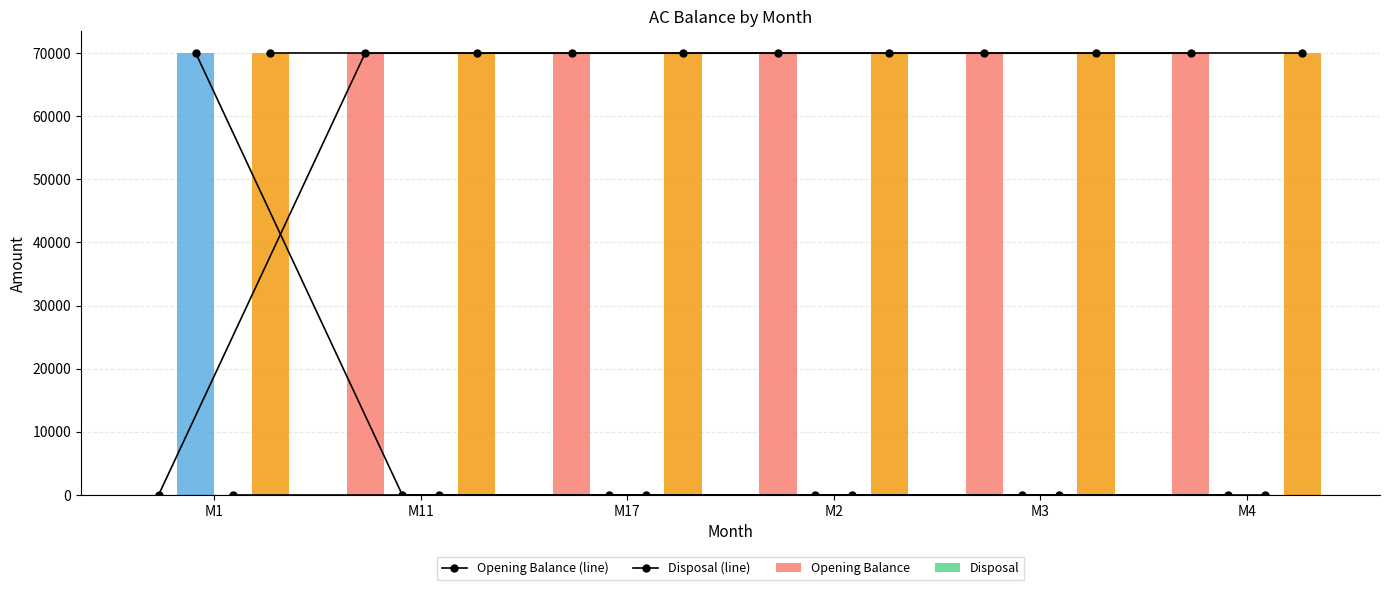

Is the value of Opening Balance at M2 greater than the value of Purchase at M17?

Yes